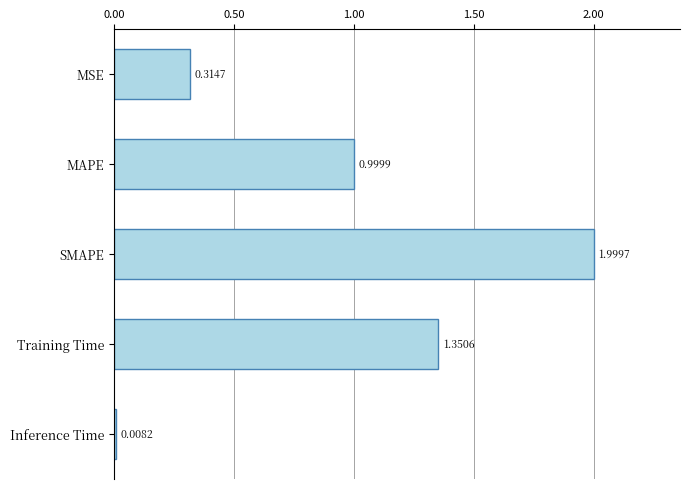

What is the change in value from SMAPE to Training Time?

-0.6